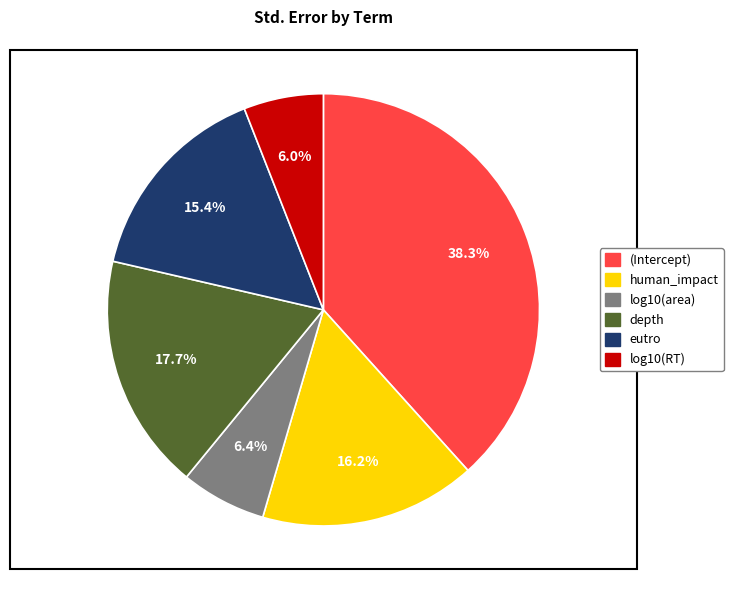

Between log10(RT) and eutro, which is larger?

eutro